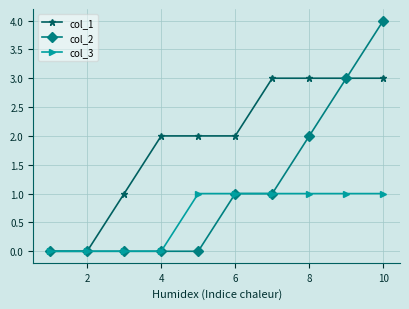

Which series has the largest total across all categories?

col_1